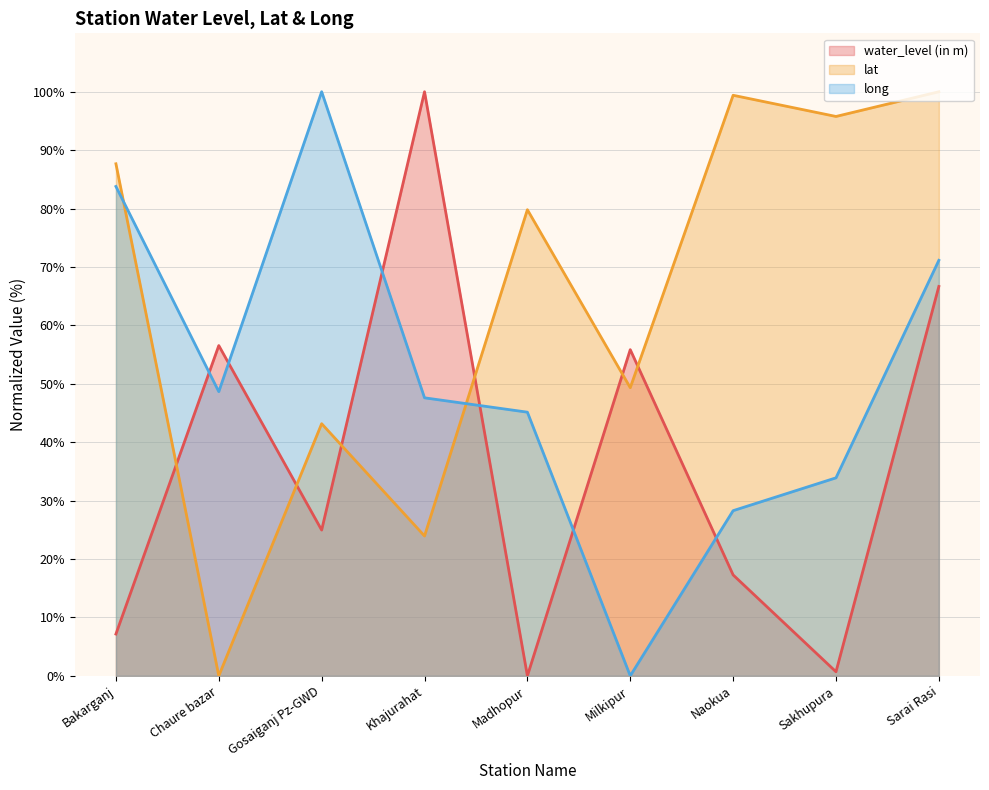

How many times do long and water_level (in m) cross each other?

6